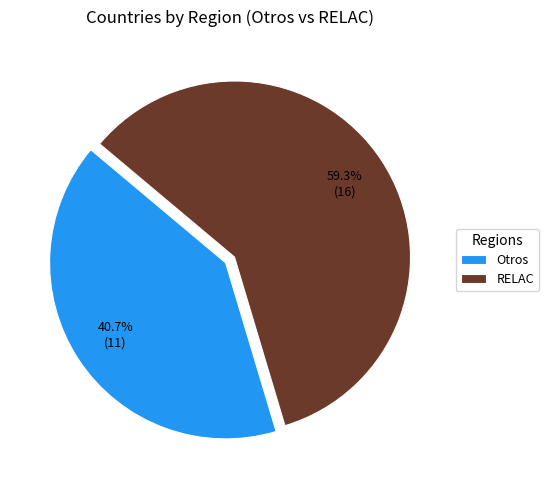

Combined, do Otros and RELAC account for over 50%?

Yes